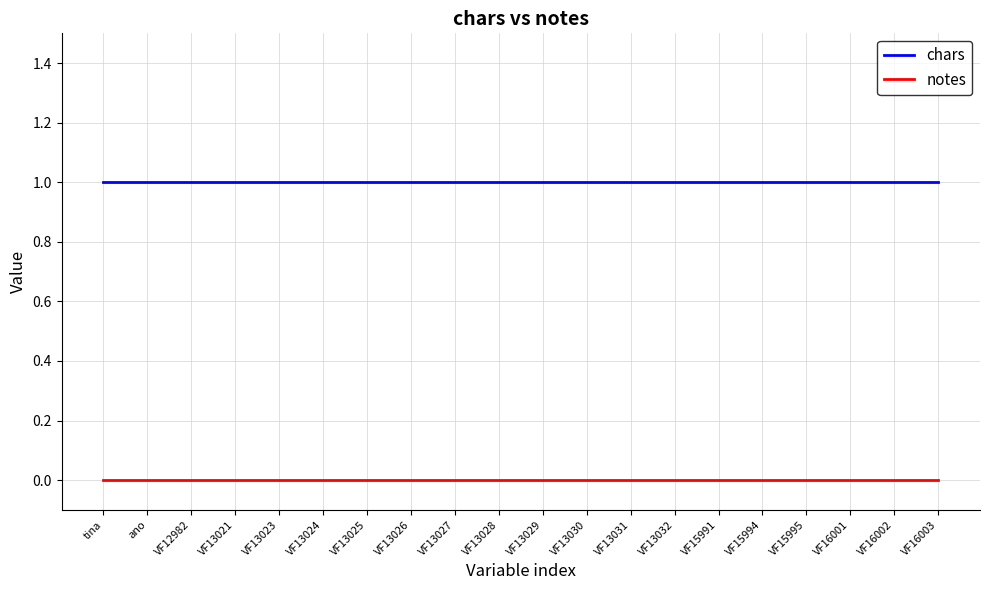

Which series has the largest total across all categories?

chars